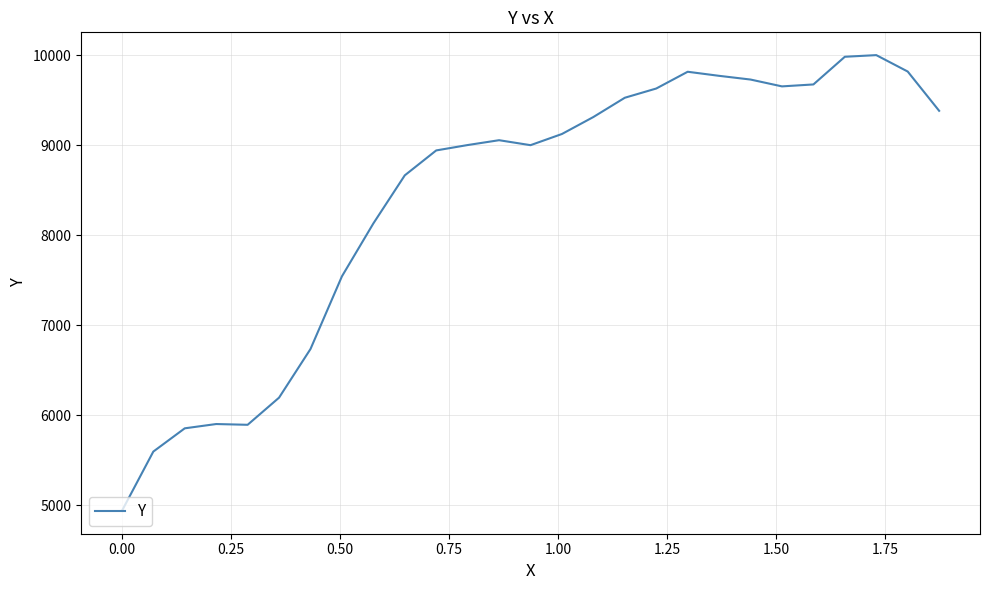

What is the greatest value displayed?

10001.1